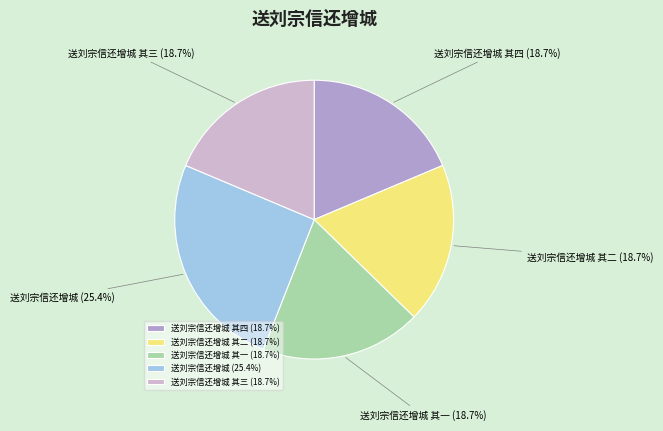

What is the total percentage of 送刘宗信还增城 其四 and 送刘宗信还增城 其三?

37.3%